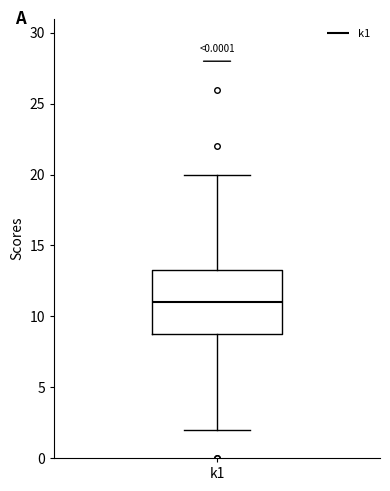

Read this box plot against the y-axis: the position of the median line, the range covered by the box, and the ends of both whiskers. The values are not printed on the chart, so give them approximately, as read against the axis.

median 11.0, box 9.0 to 13.5, whiskers 2.0 to 20.0